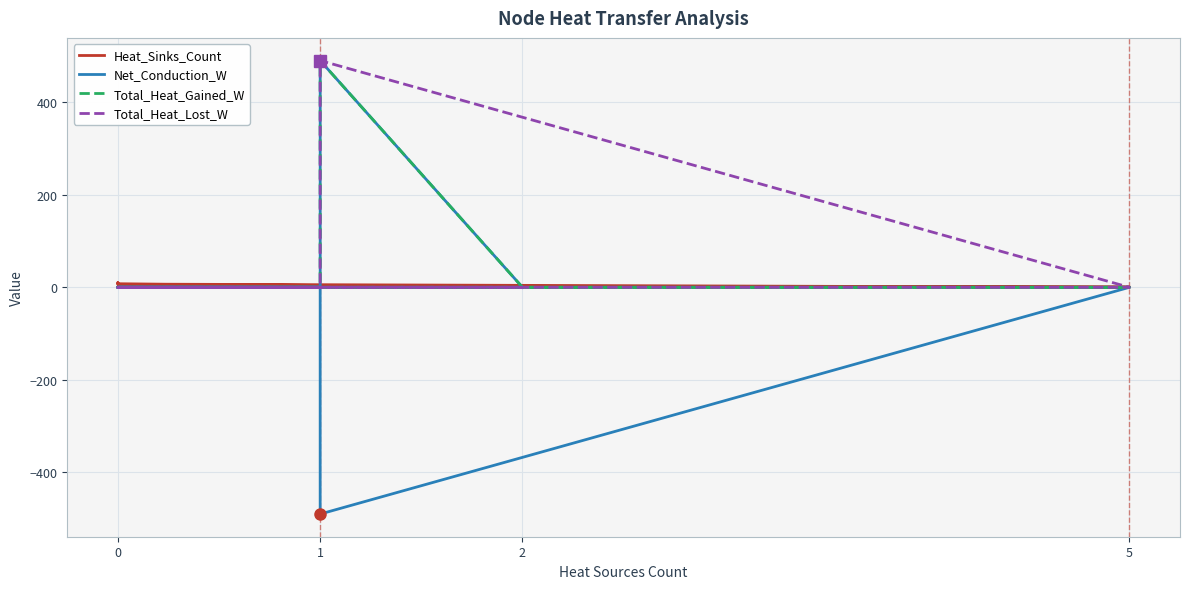

Reading right to left, list all the values displayed in this chart.

Heat_Sinks_Count: 0.0	1.0	4.0	1.0	4.0	7.0	10.0	7.0	0.0	0.0	0.0	1.0	1.0	0.0	0.0	0.0	0.0	0.0	0.0	0.0
Net_Conduction_W: 0.0	0.0	0.0	0.0	0.0	0.0	0.0	0.0	0.0	0.0	0.0	0.0	-490.0	490.0	0.0	0.0	0.0	0.0	0.0	0.0
Total_Heat_Gained_W: 0.0	0.0	0.0	0.0	0.0	0.0	0.0	0.0	0.0	0.0	0.0	0.0	0.0	490.0	0.0	0.0	0.0	0.0	0.0	0.0
Total_Heat_Lost_W: 0.0	0.0	0.0	0.0	0.0	0.0	0.0	0.0	0.0	0.0	0.0	0.0	490.0	0.0	0.0	0.0	0.0	0.0	0.0	0.0